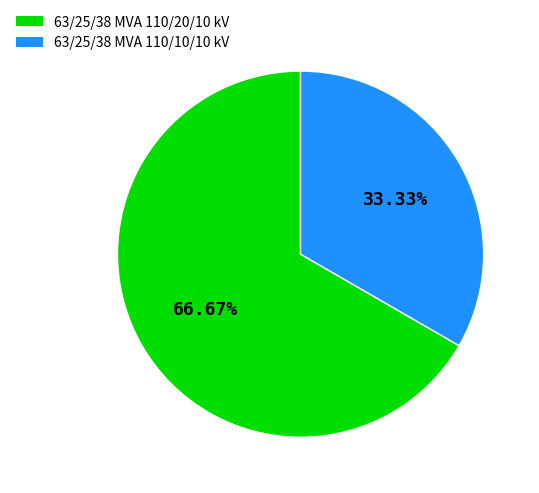

How many slices are in this pie chart?

2